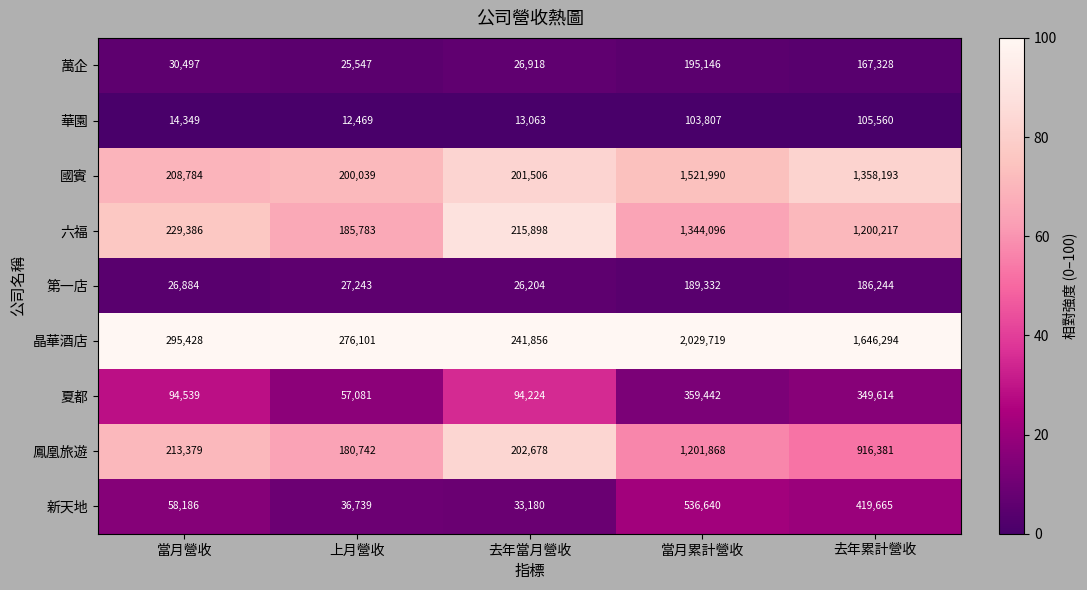

What is the average value of the 晶華酒店 series?

897880